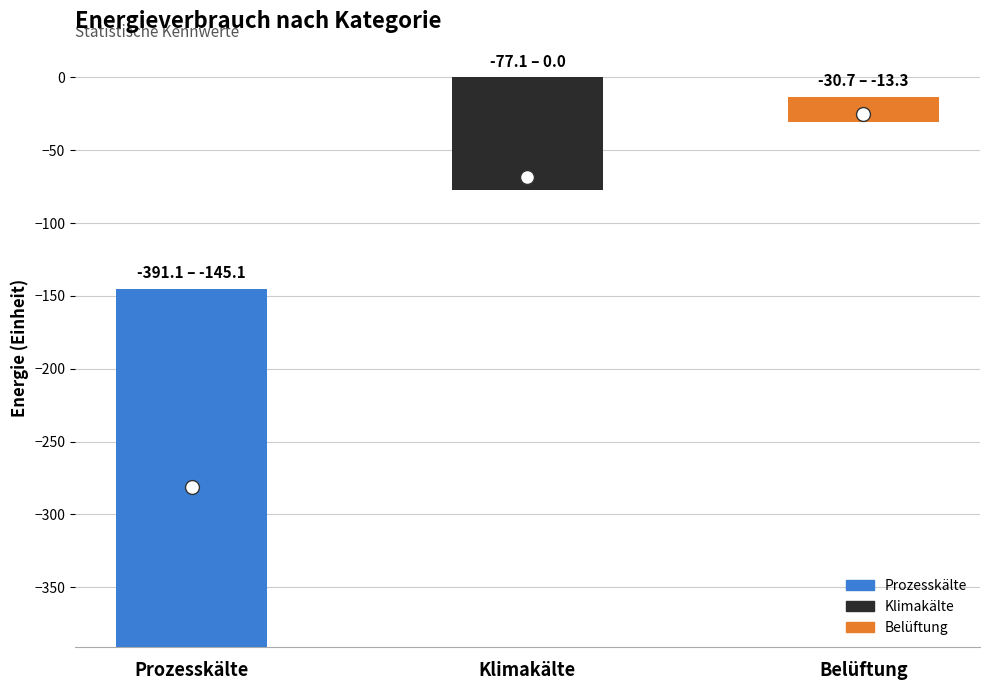

At how many categories does at least one series exceed -24?

2